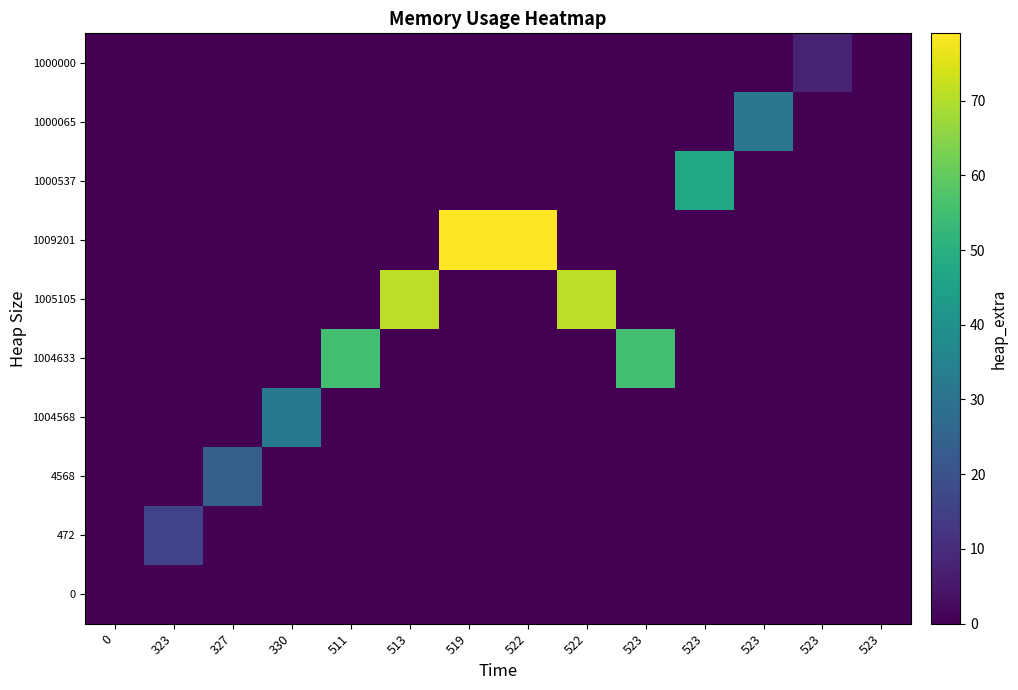

Reading left to right, transcribe all the data shown in this chart.

row_0: 0=0	323=0	327=0	330=0	511=0	513=0	519=0	522=0	522=0	523=0	523=0	523=0	523=0	523=0
row_1: 0=0	323=16	327=0	330=0	511=0	513=0	519=0	522=0	522=0	523=0	523=0	523=0	523=0	523=0
row_2: 0=0	323=0	327=24	330=0	511=0	513=0	519=0	522=0	522=0	523=0	523=0	523=0	523=0	523=0
row_3: 0=0	323=0	327=0	330=32	511=0	513=0	519=0	522=0	522=0	523=0	523=0	523=0	523=0	523=0
row_4: 0=0	323=0	327=0	330=0	511=55	513=0	519=0	522=0	522=0	523=55	523=0	523=0	523=0	523=0
row_5: 0=0	323=0	327=0	330=0	511=0	513=71	519=0	522=0	522=71	523=0	523=0	523=0	523=0	523=0
row_6: 0=0	323=0	327=0	330=0	511=0	513=0	519=79	522=79	522=0	523=0	523=0	523=0	523=0	523=0
row_7: 0=0	323=0	327=0	330=0	511=0	513=0	519=0	522=0	522=0	523=0	523=47	523=0	523=0	523=0
row_8: 0=0	323=0	327=0	330=0	511=0	513=0	519=0	522=0	522=0	523=0	523=0	523=31	523=0	523=0
row_9: 0=0	323=0	327=0	330=0	511=0	513=0	519=0	522=0	522=0	523=0	523=0	523=0	523=8	523=0